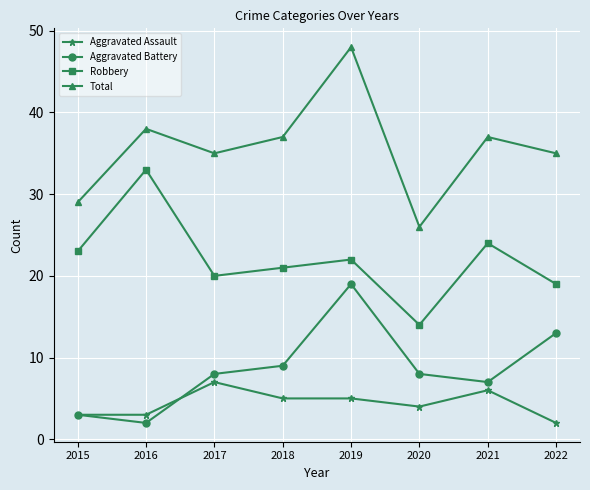

True or false: Robbery and Aggravated Assault intersect in this chart.

False